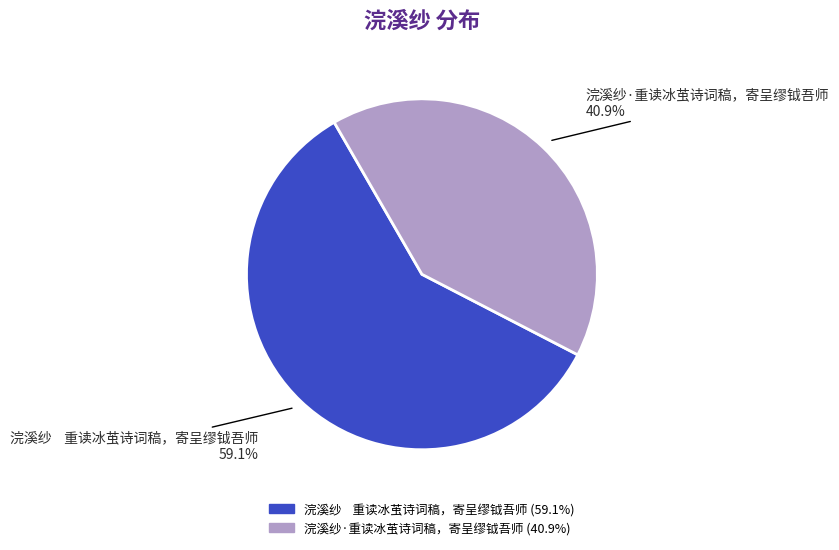

Approximately how many times larger is the value at 浣溪纱·重读冰茧诗词稿，寄呈缪钺吾师 compared to 浣溪纱 重读冰茧诗词稿，寄呈缪钺吾师?

0.7